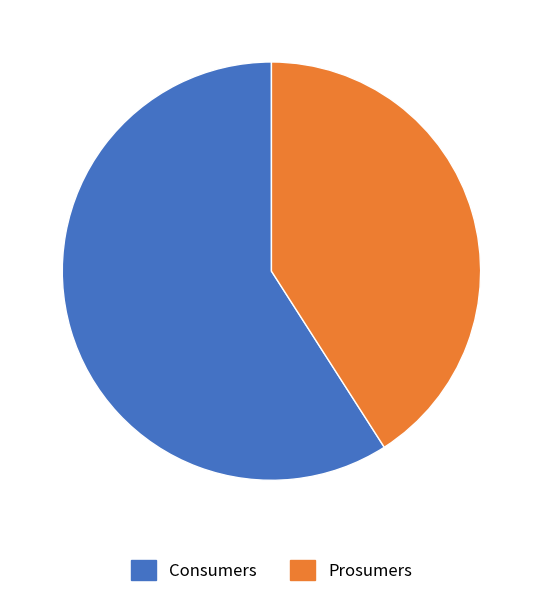

Which category accounts for the majority?

Consumers